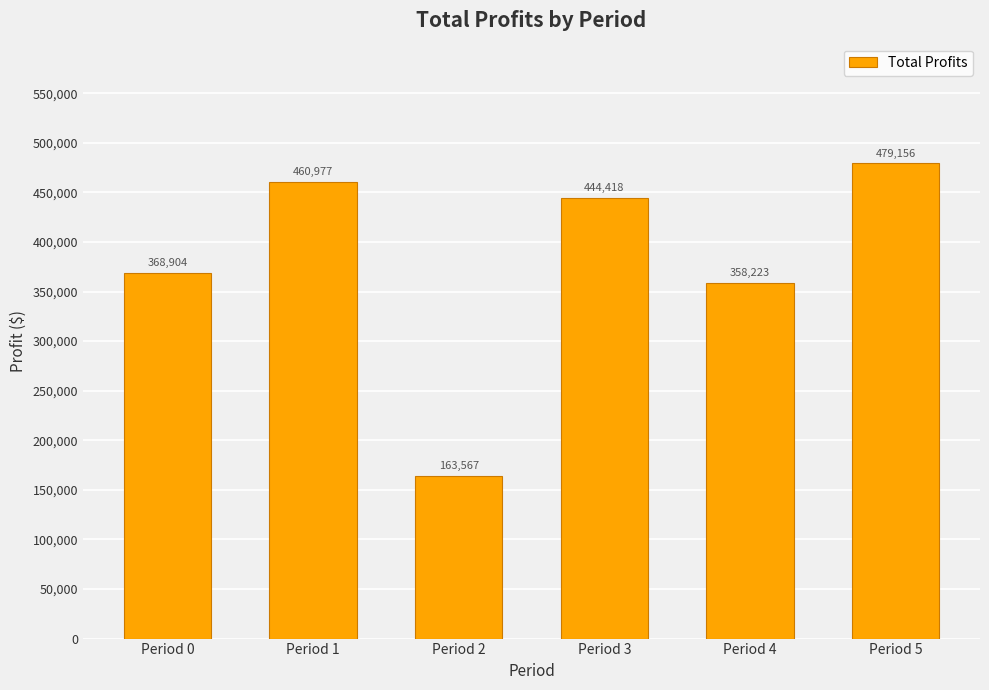

Where does the data first go above 444417?

Period 1